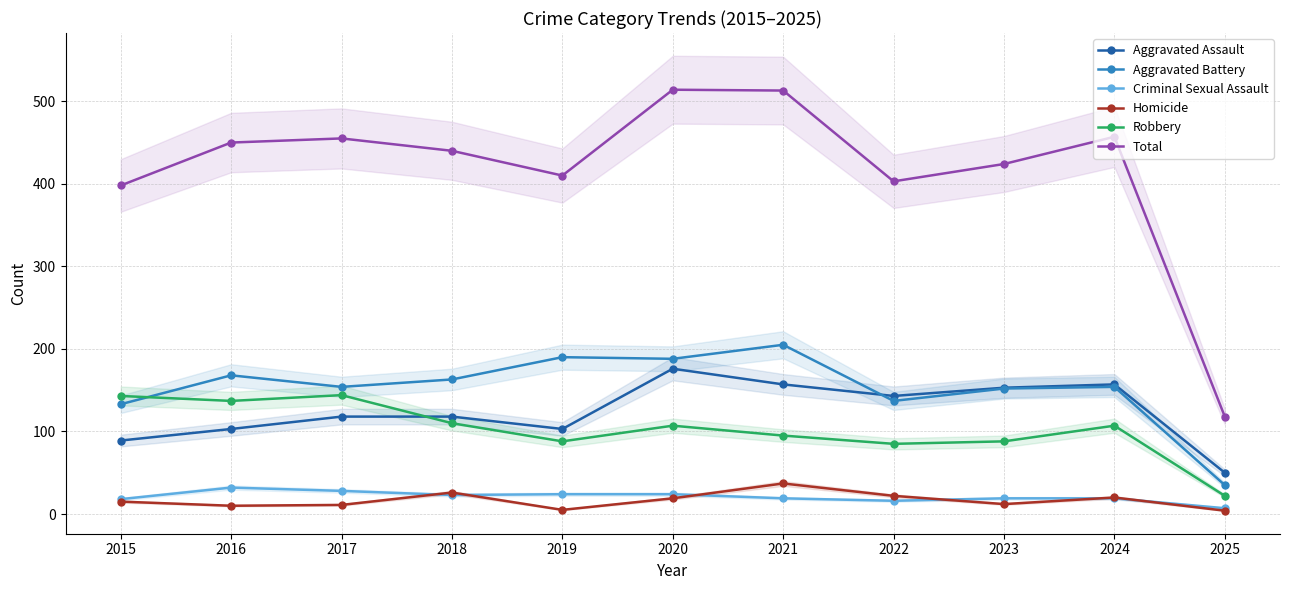

Between 2021 and 2015, which is larger?

2021